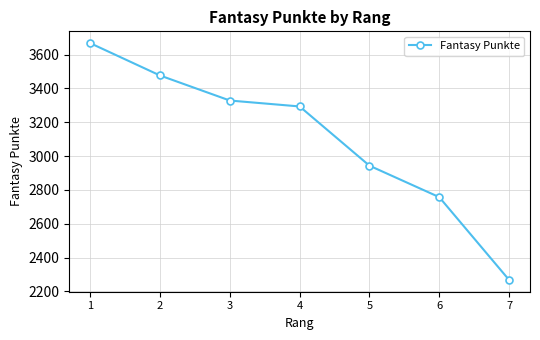

True or false: the data has more than 2 interior local peaks.

False